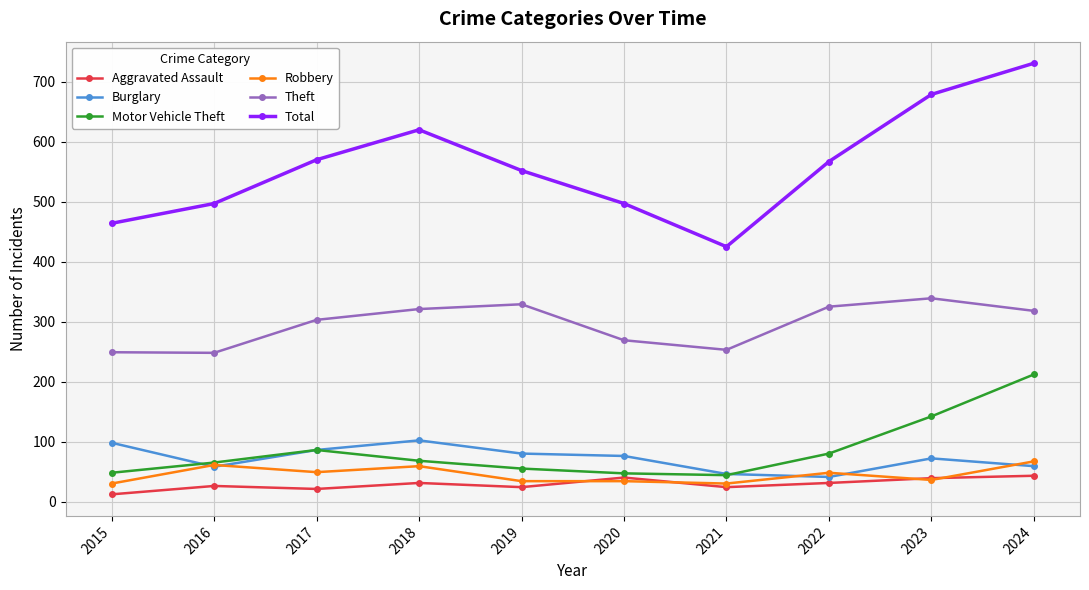

True or false: Motor Vehicle Theft and Aggravated Assault intersect in this chart.

False